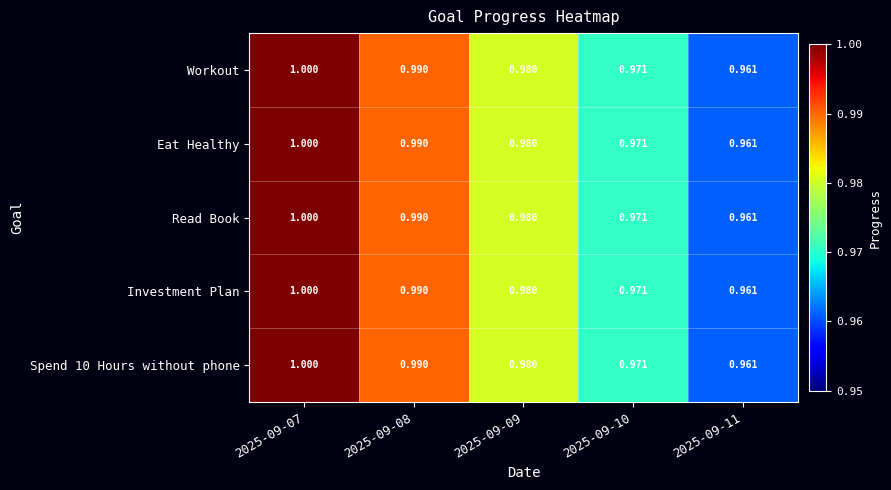

Is the value of Investment Plan at 2025-09-11 greater than the value of Read Book at 2025-09-07?

No